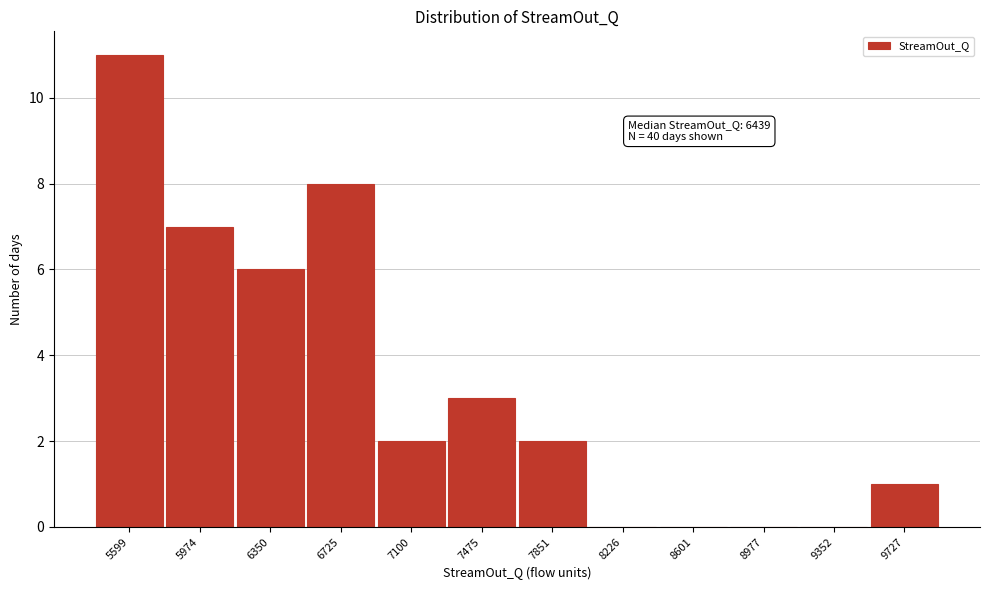

Reading left to right, transcribe all the data shown in this chart.

5599=11	5974=7	6350=6	6725=8	7100=2	7475=3	7851=2	8226=0	8601=0	8977=0	9352=0	9727=1